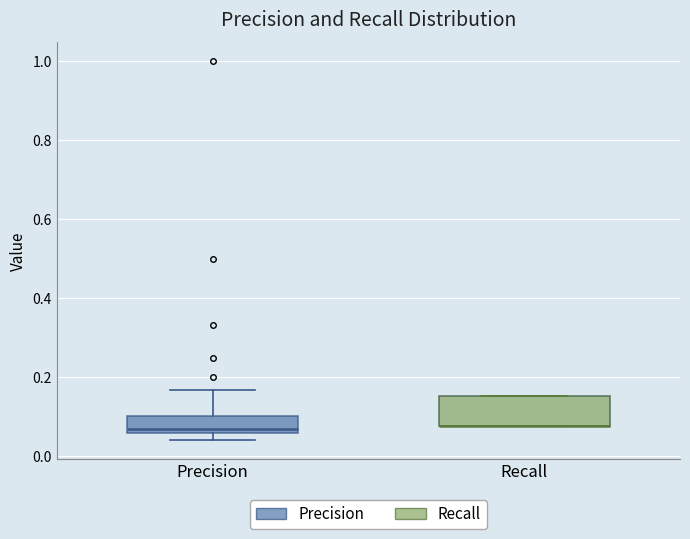

Where is the lower edge of the box for Recall on the y-axis? The values are not printed on the chart, so give them approximately, as read against the axis.

0.08